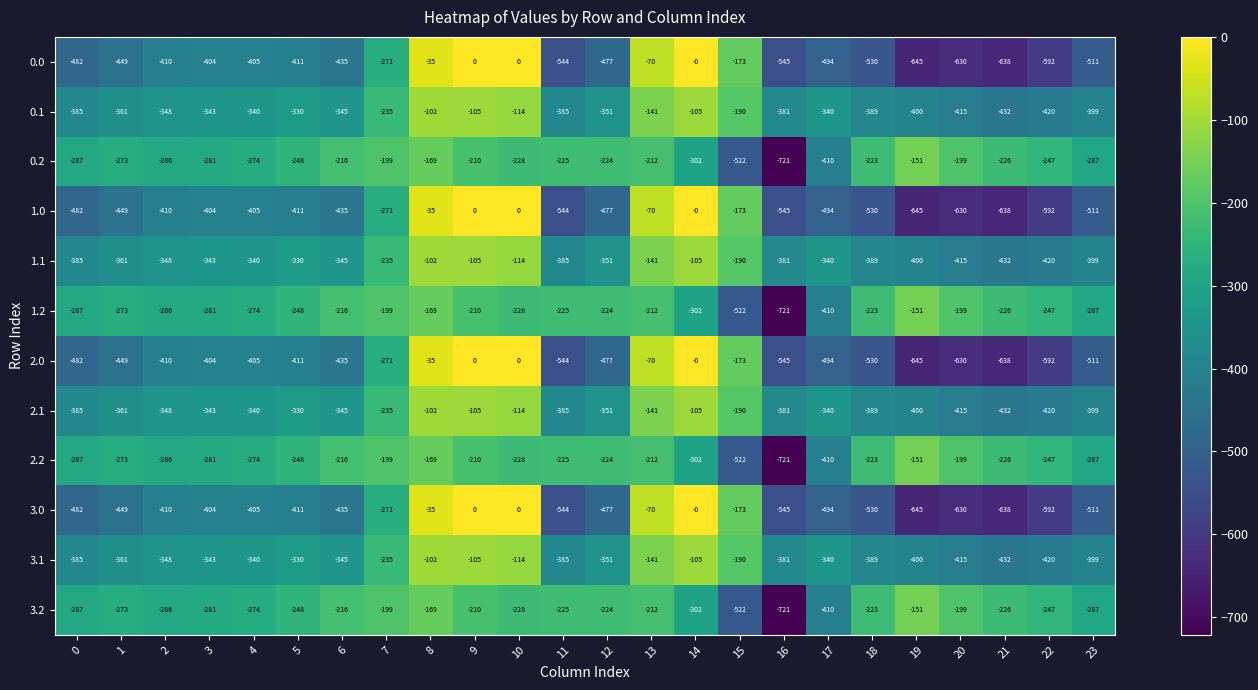

What is the total value across all series at 7?

-2820